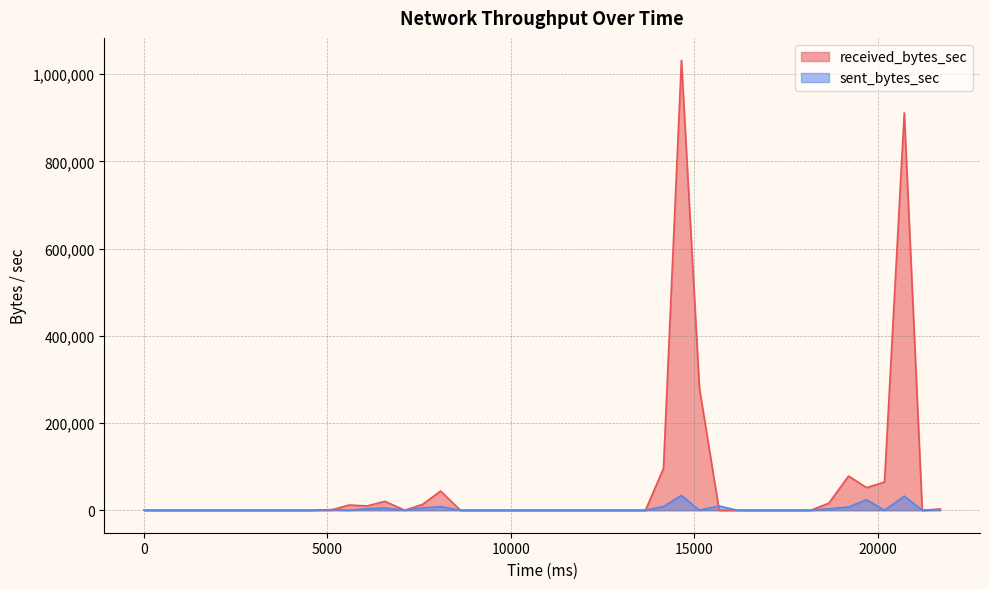

What is the average value of the sent_bytes_sec series?

3606